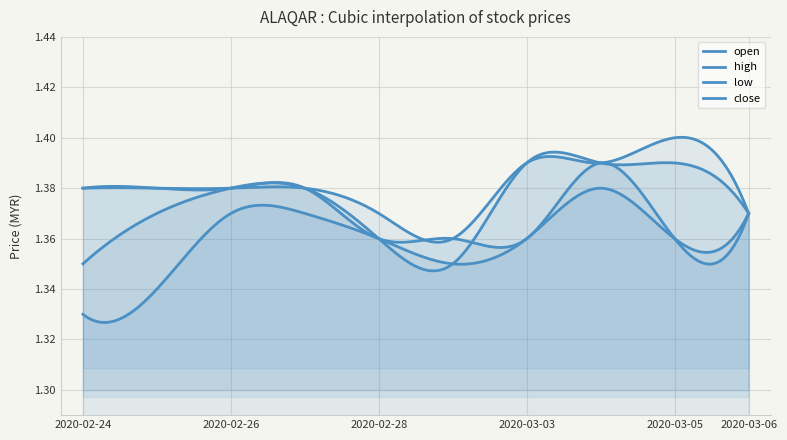

Reading right to left, transcribe all the data shown in this chart.

open: 1.4	1.4	1.4	1.4	1.4	1.4	1.4	1.4	1.4	1.4
high: 1.4	1.4	1.4	1.4	1.4	1.4	1.4	1.4	1.4	1.4
low: 1.4	1.4	1.4	1.4	1.4	1.4	1.4	1.4	1.3	1.3
close: 1.4	1.4	1.4	1.4	1.4	1.4	1.4	1.4	1.4	1.4